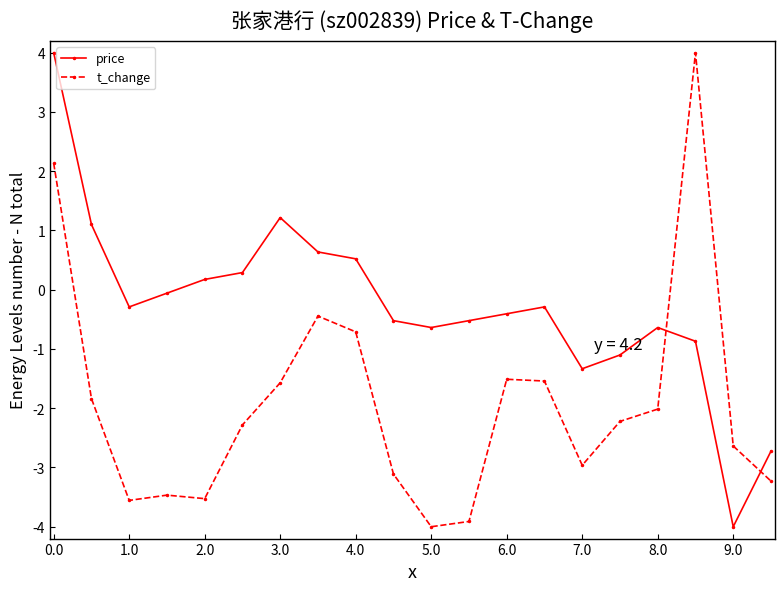

What is the maximum value shown in the chart?

4.0